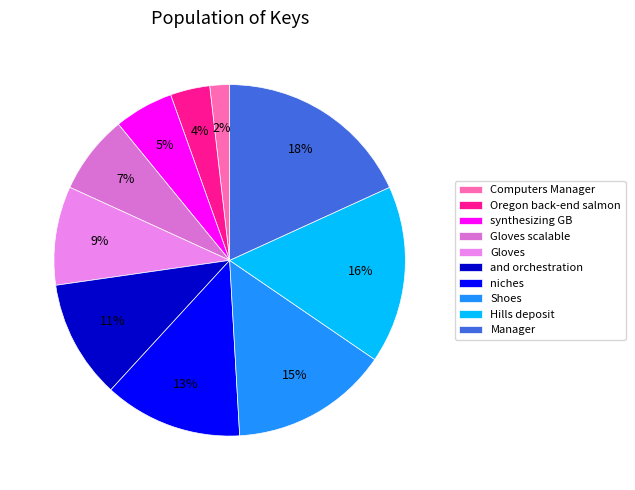

To the nearest percent, what percentage of the pie is synthesizing GB?

5%